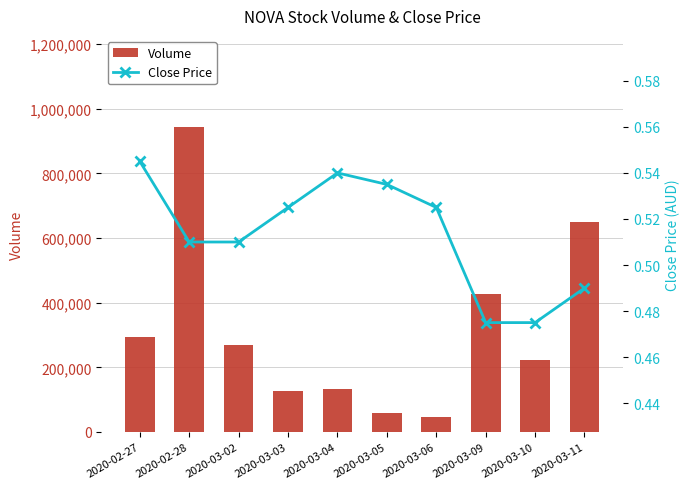

What is the difference between the second highest and minimum values in the Volume series?

602800